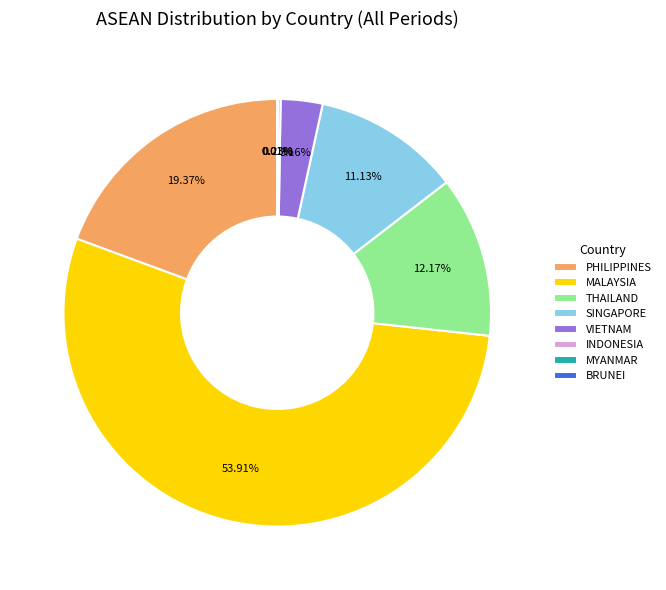

Is it true that THAILAND is 1% of the pie?

False